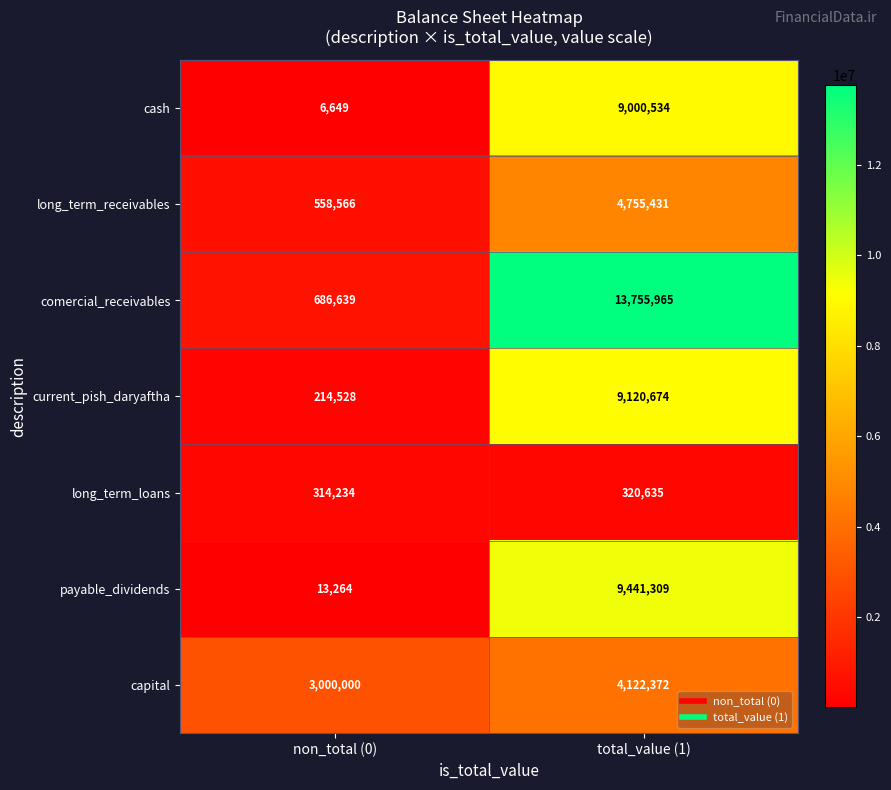

What is the total value across all series at non_total (0)?

4793880